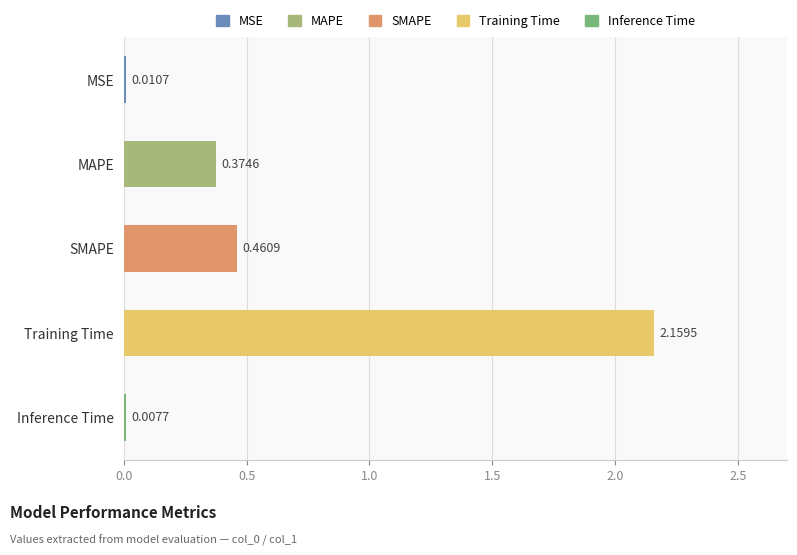

What is the change in value from Training Time to SMAPE?

-1.7